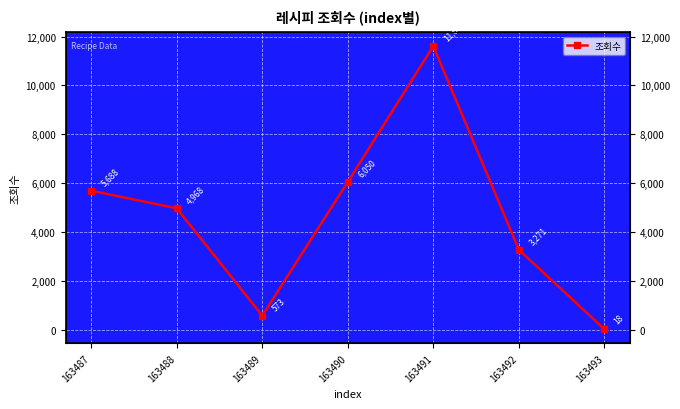

The chart shows a value of 5688 at 163487. True or false?

True